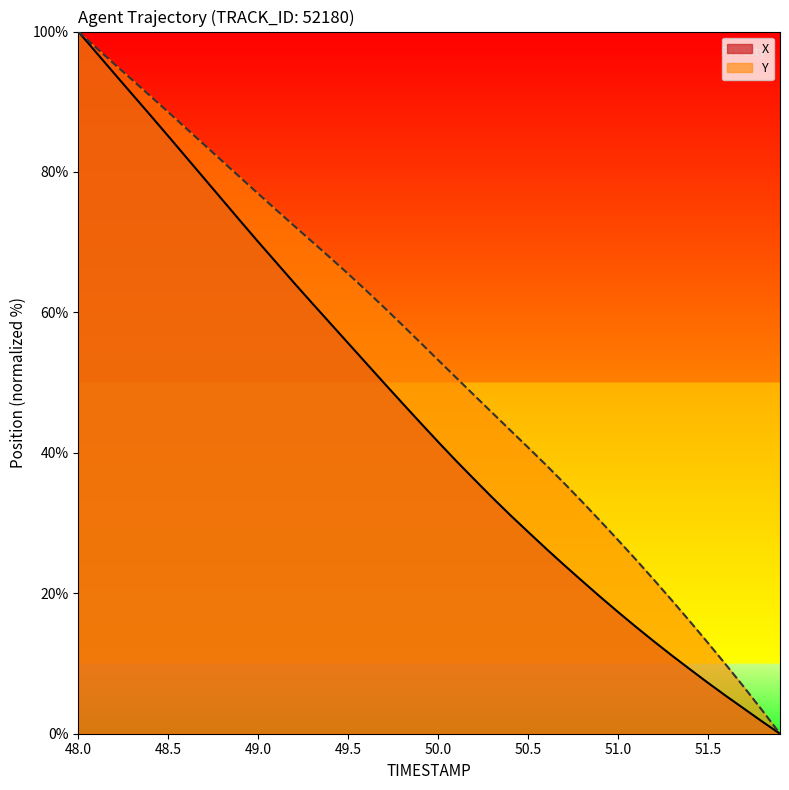

At which category is the sum across all series the highest?

48.0